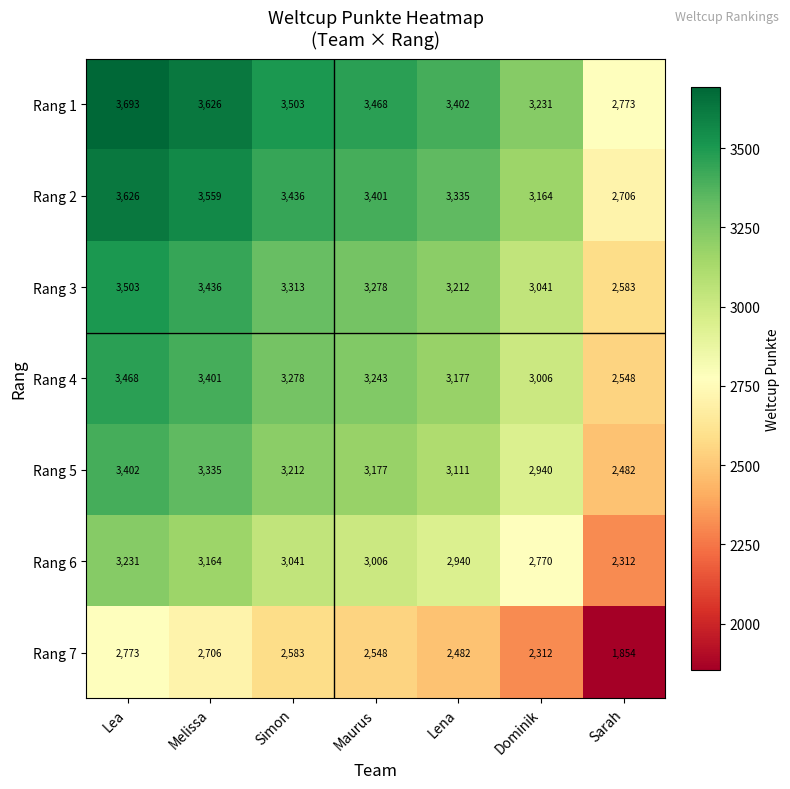

At which category does the chart reach its peak across all series?

Lea